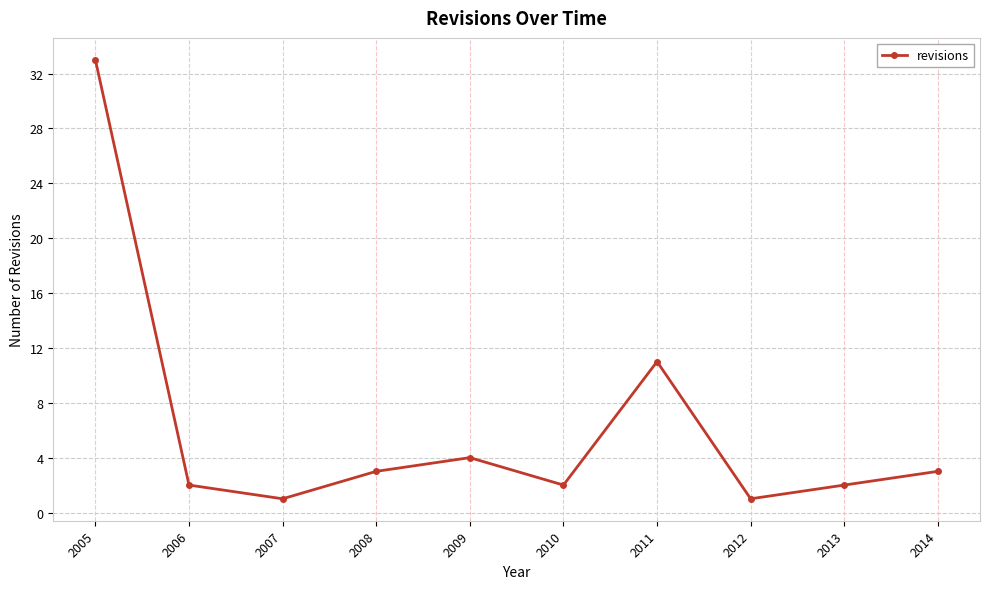

What is the sum of all values?

62